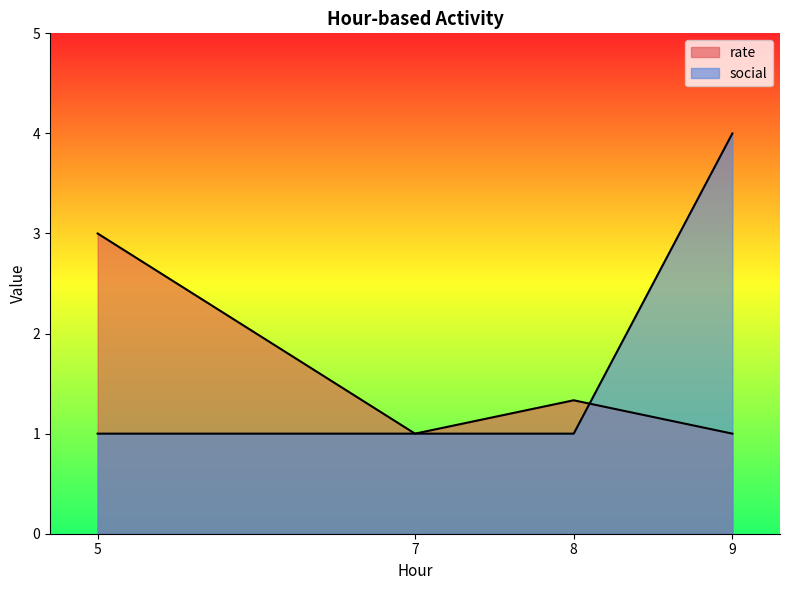

How many times do social and rate cross each other?

1